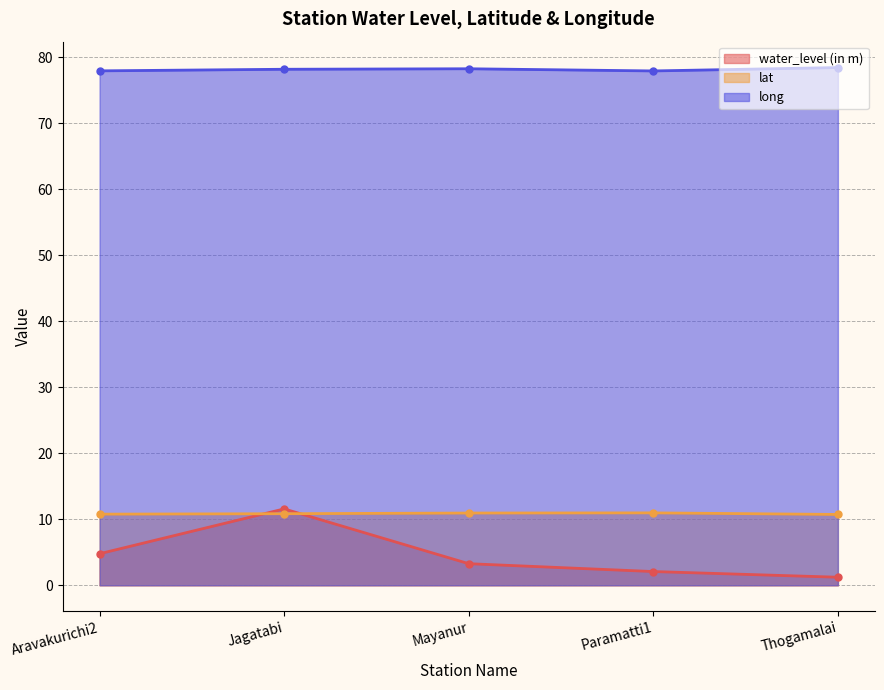

Is it true that lat equals 2.2 at Aravakurichi2?

False